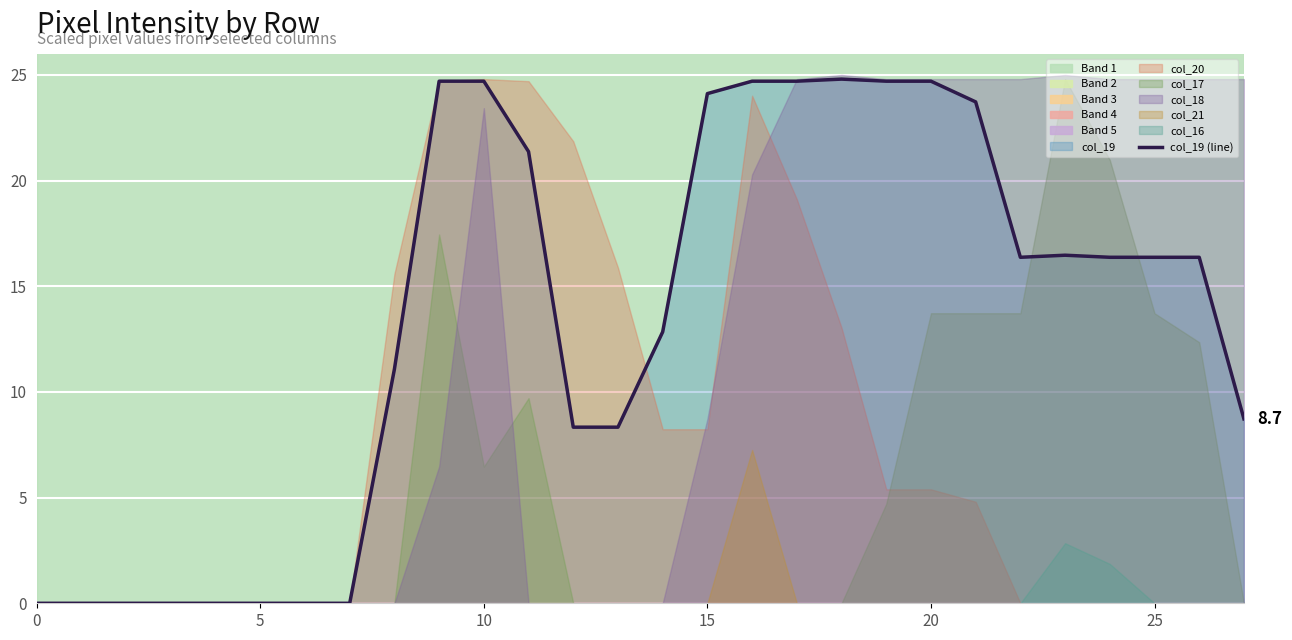

What is the change in value from 16 to 26?

-8.3